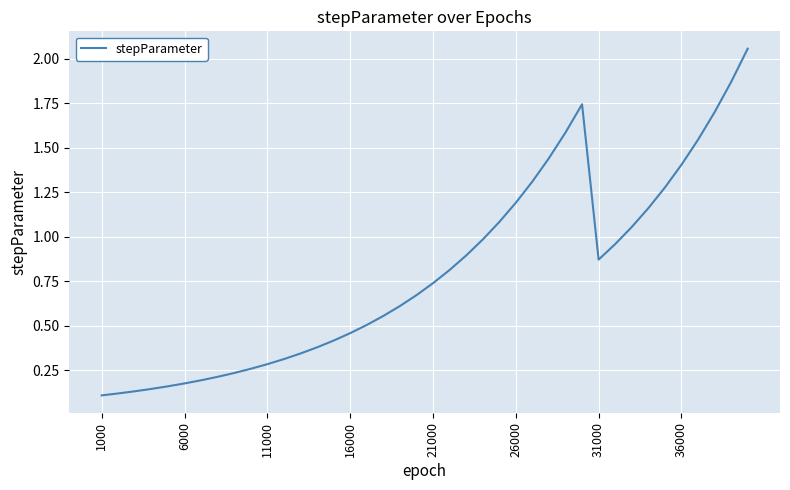

Does the chart have visible grid lines?

Yes